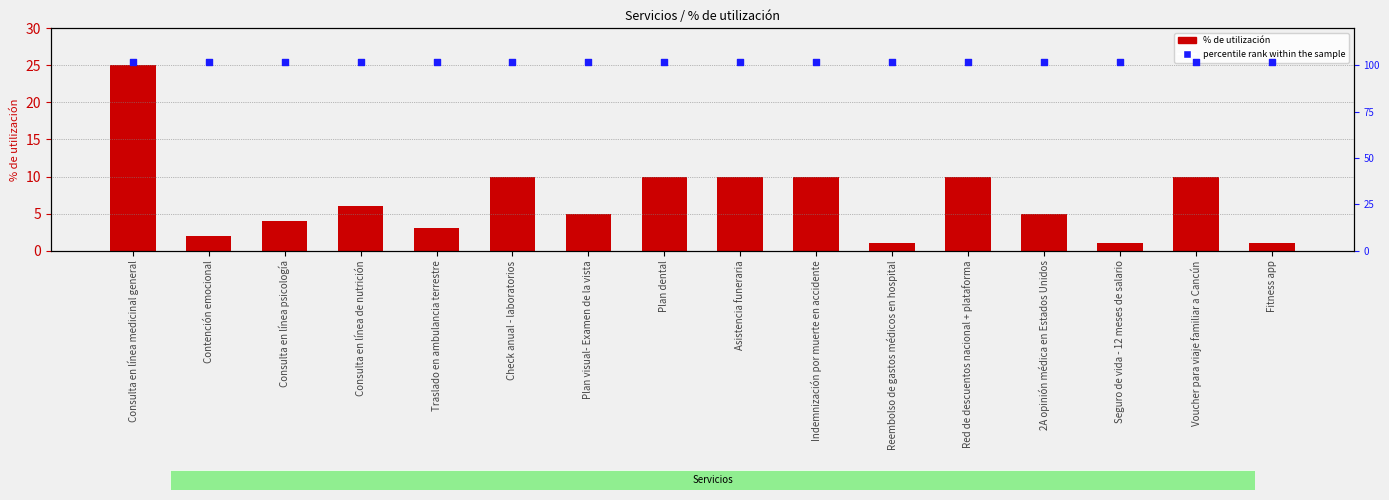

Is the value of % de utilización at Plan dental greater than the value of percentile rank within the sample at Plan visual- Examen de la vista?

No